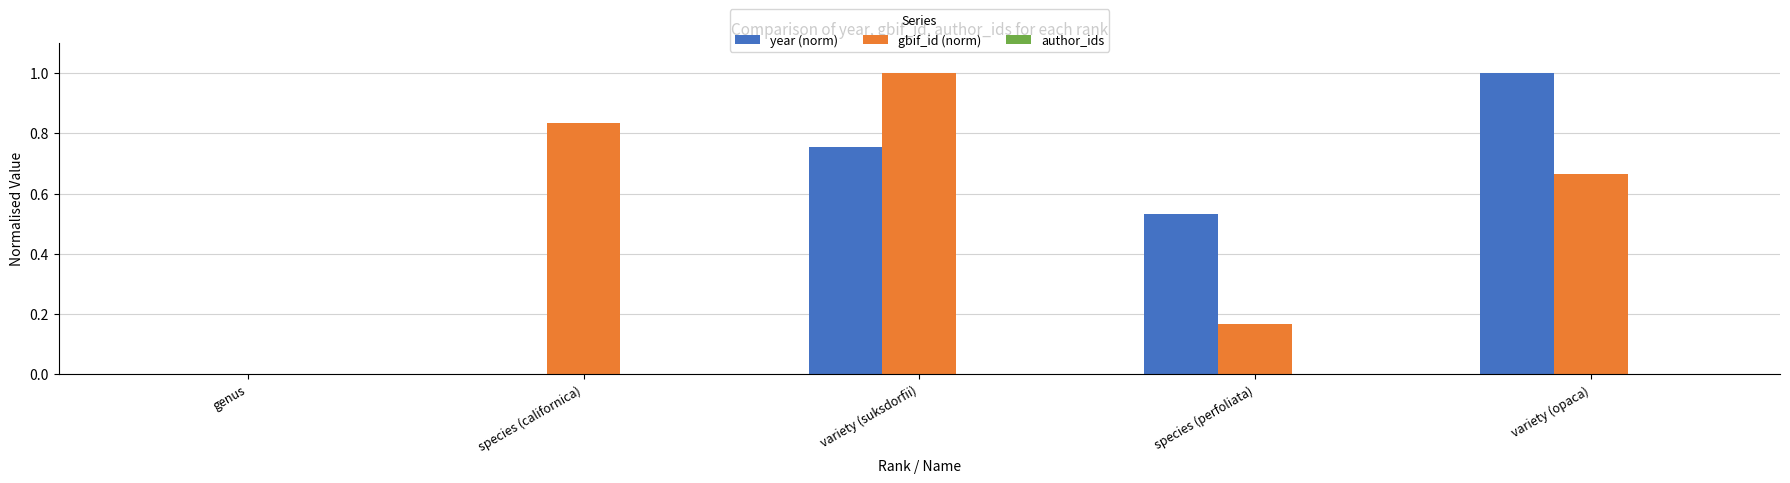

Is it true that gbif_id (norm) equals 1.0 at variety (suksdorfii)?

True